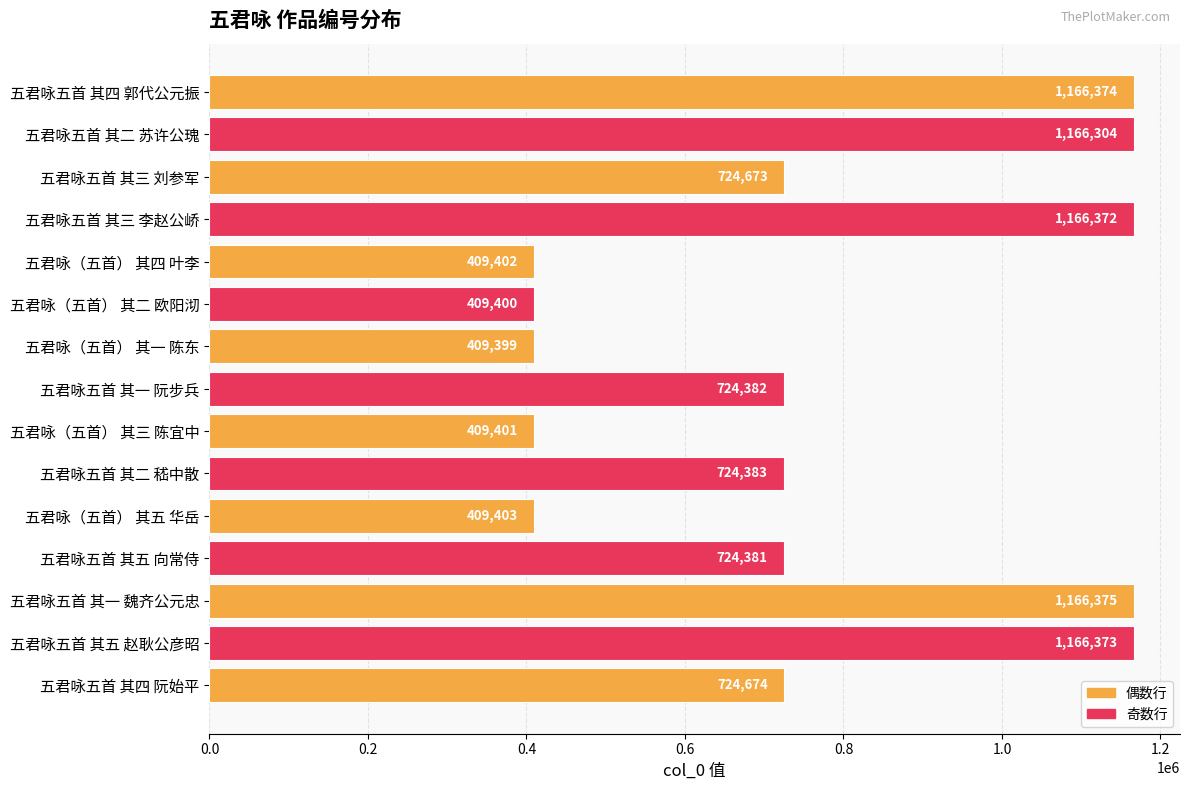

What is the ratio of the value at 五君咏五首 其一 阮步兵 to the value at 五君咏（五首） 其五 华岳?

1.8